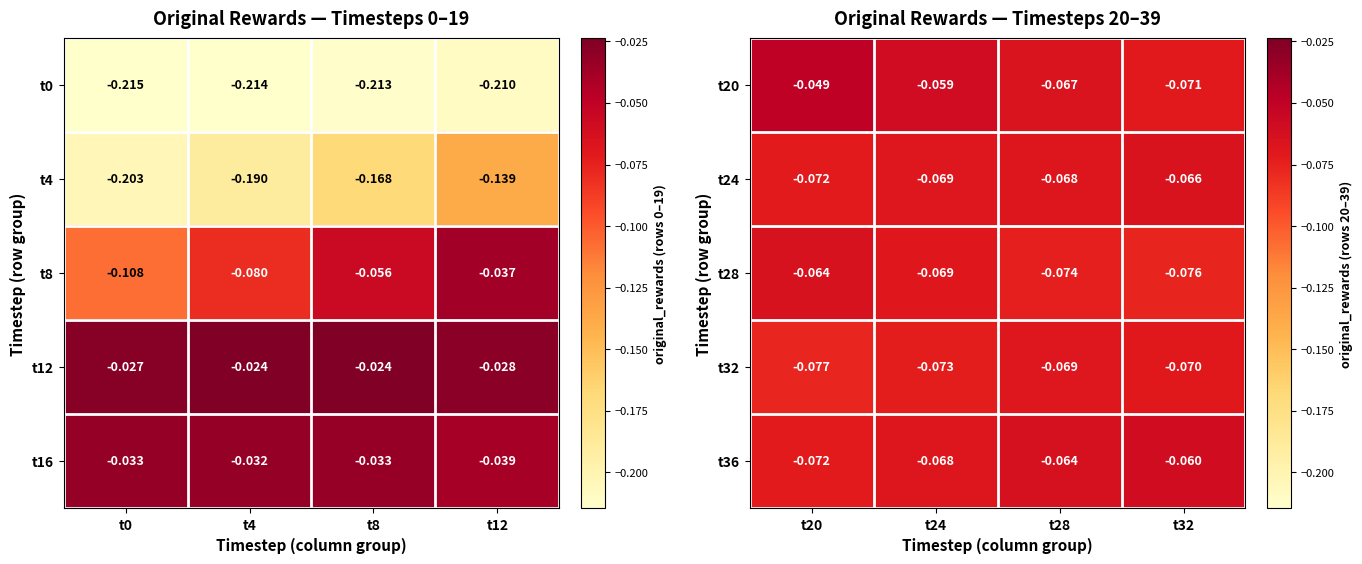

Is the value of t28 at t28 greater than the value of t20 at t24?

No